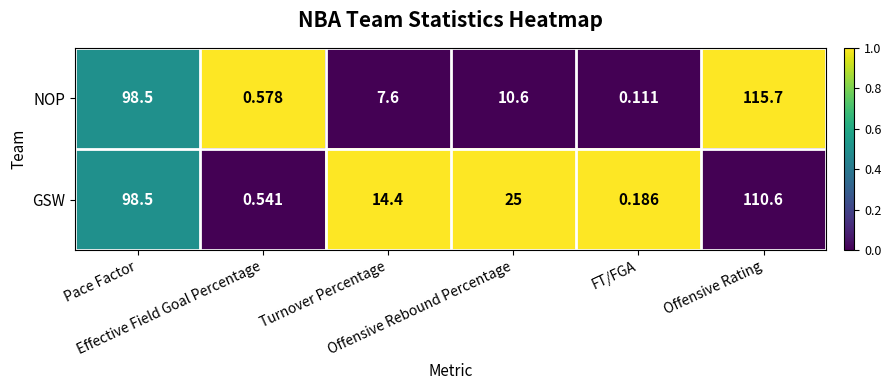

List the series in order of their peak value, lowest first.

GSW, NOP